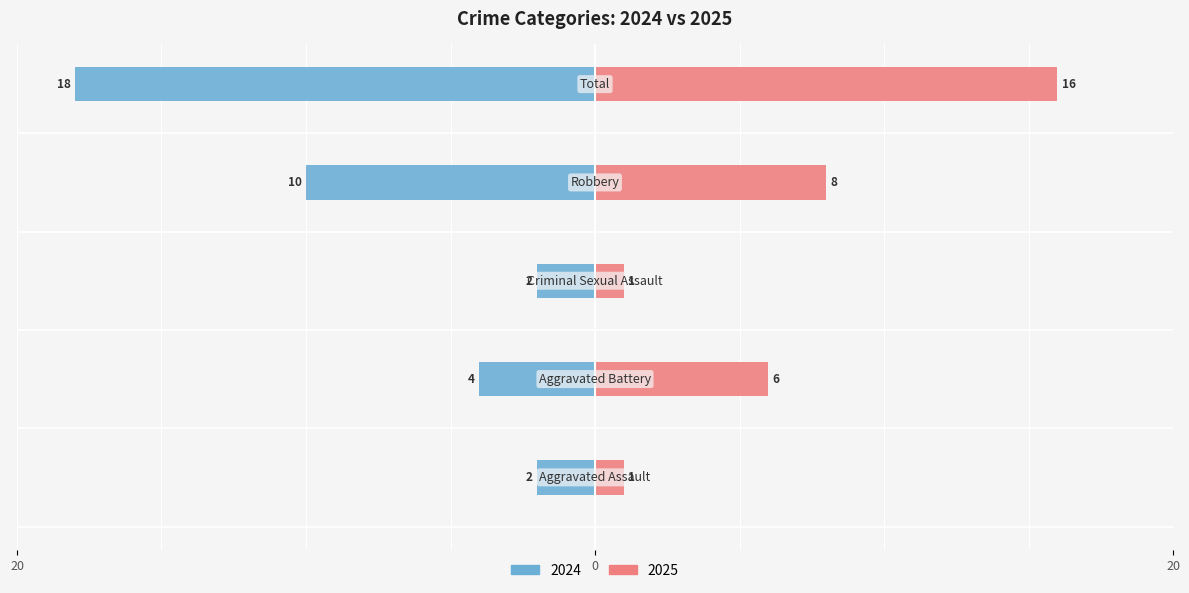

Which series has the widest spread of values?

Left (2024)